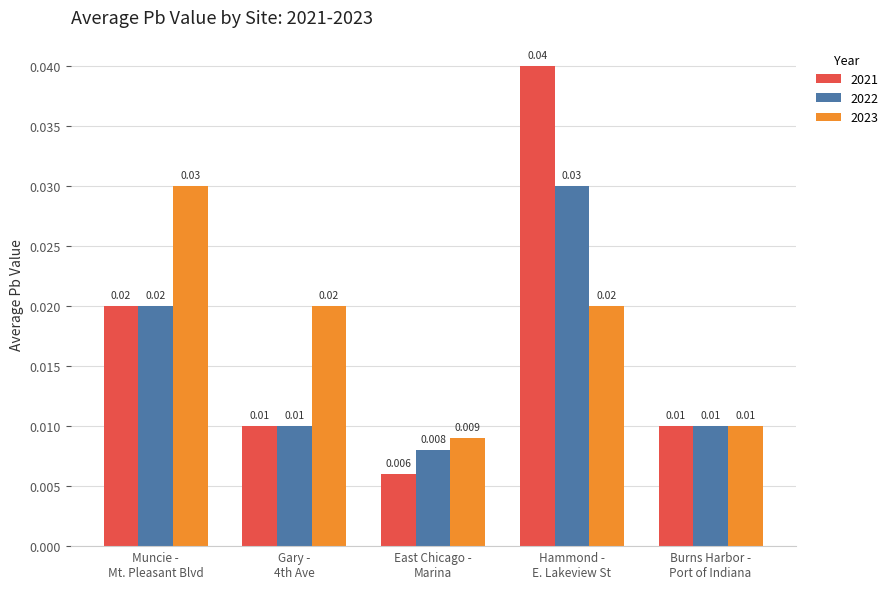

List the series in order of their overall mean, highest first.

2023, 2021, 2022